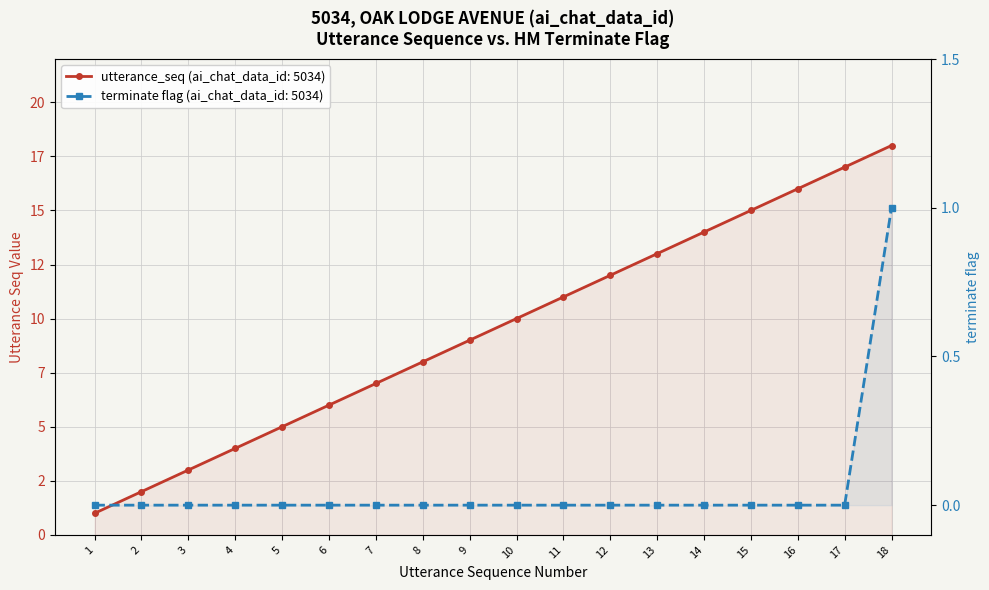

How many lines are shown in the chart?

2